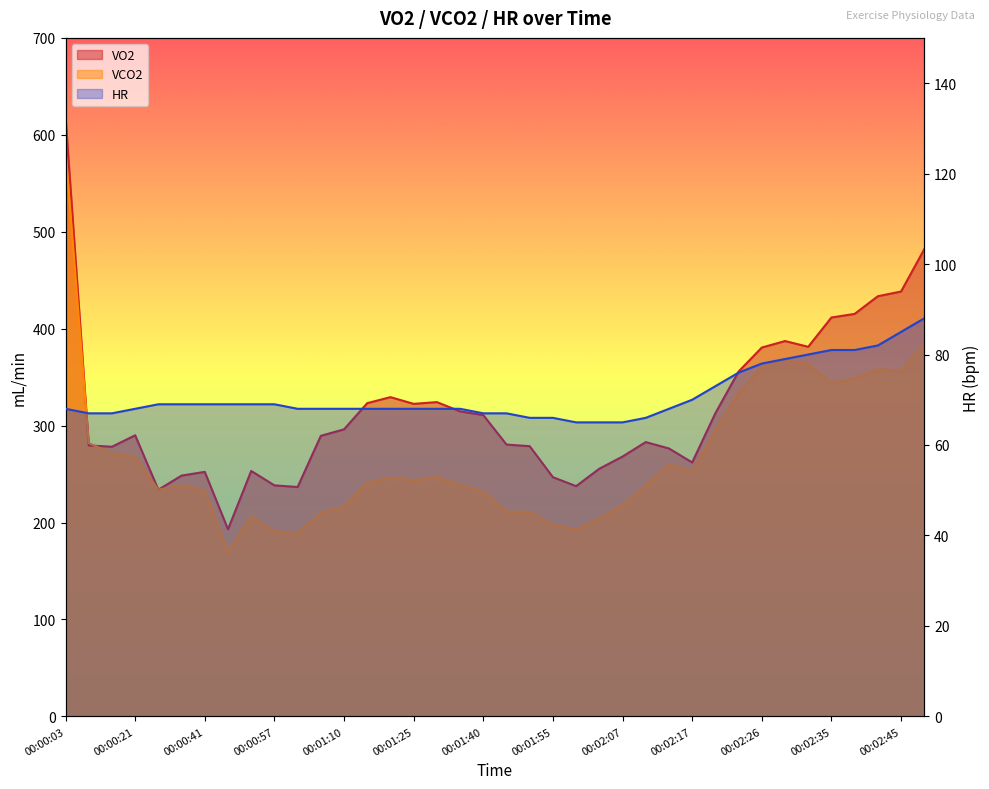

List the series in order of their overall mean, highest first.

VO2, VCO2, HR